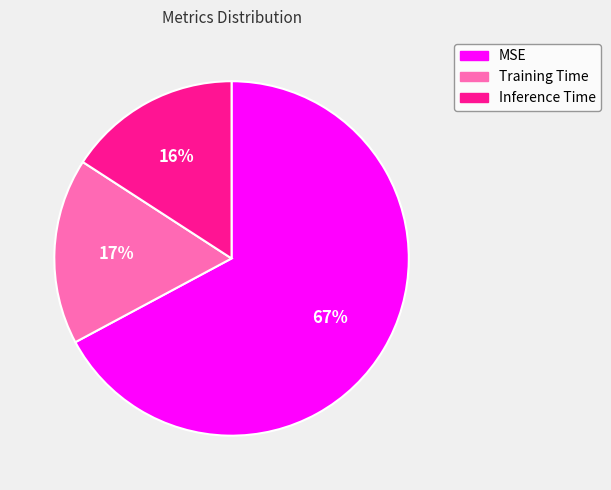

Is there any slice that represents more than half of the pie?

Yes